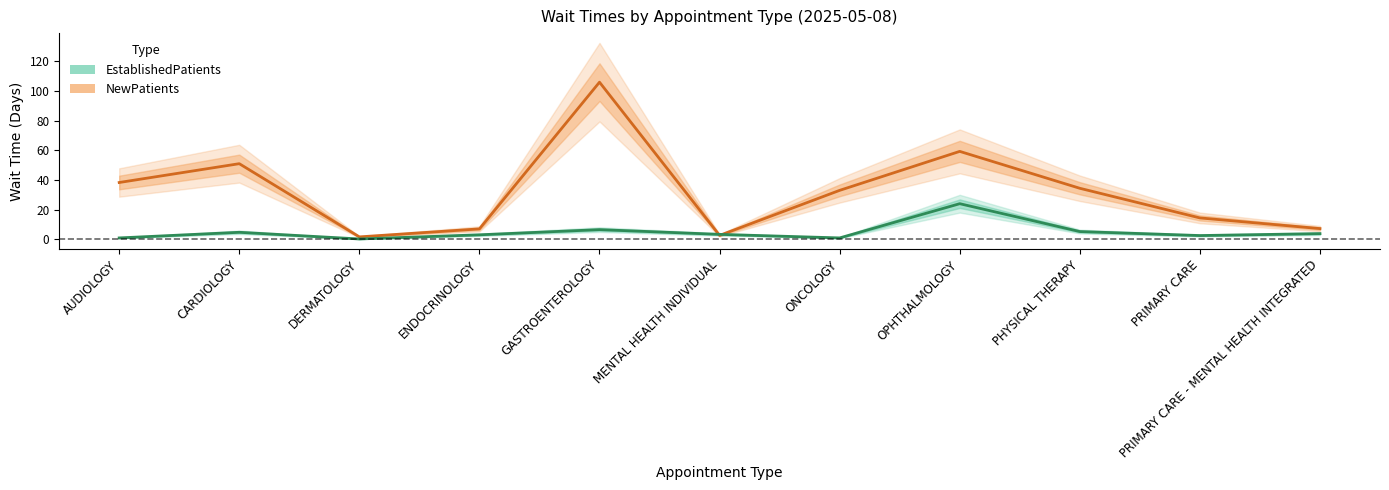

The value of NewPatients at DERMATOLOGY is 2.5. True or false?

False